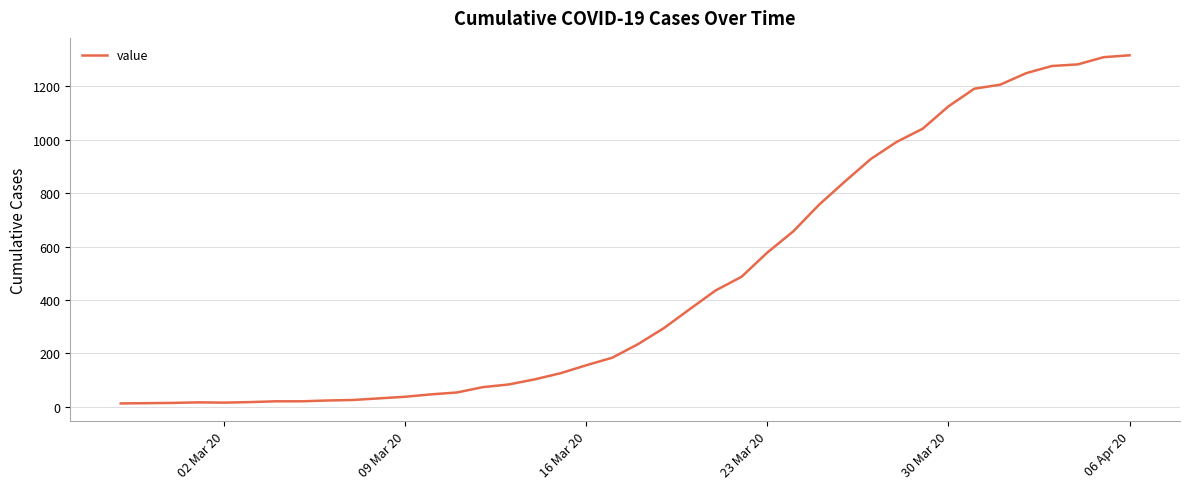

What is the greatest value displayed?

1316